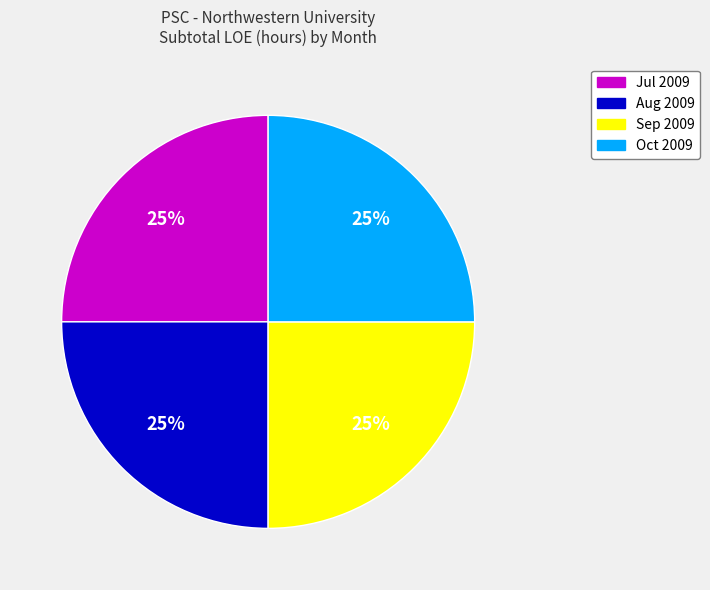

To the nearest percent, what is the average slice percentage?

25%